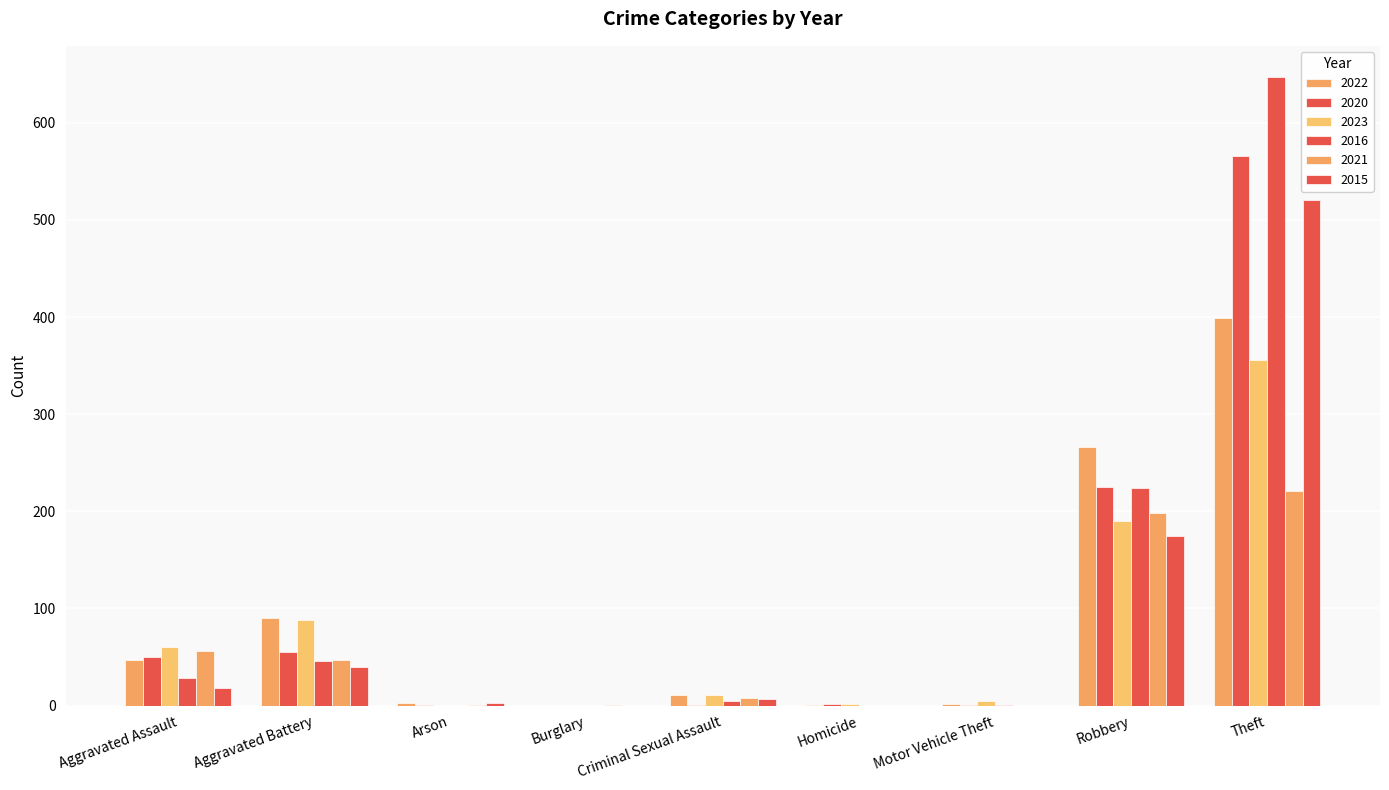

How many distinct data groups are displayed?

6